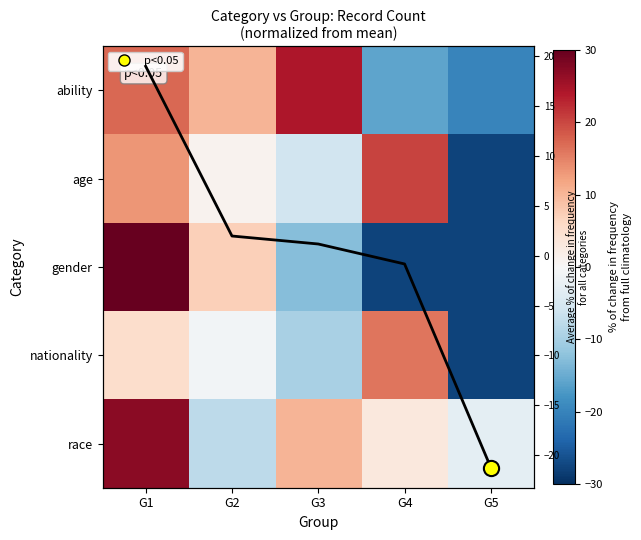

The value of nationality at G2 is -1.5. True or false?

False